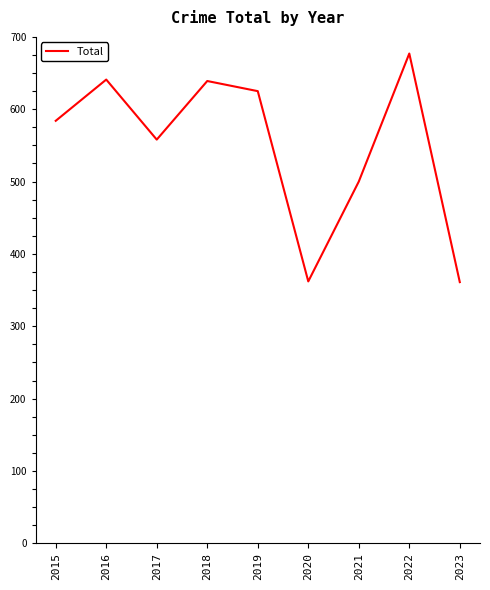

How many interior local valleys (lower than both neighbors) does the data have?

2